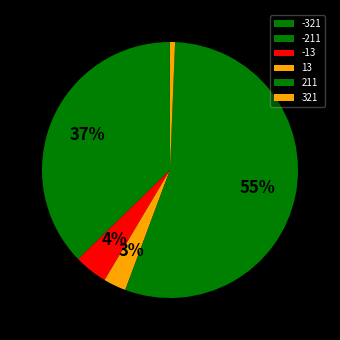

To the nearest percent, what is the difference between the 211 and -211 slice percentages?

18%